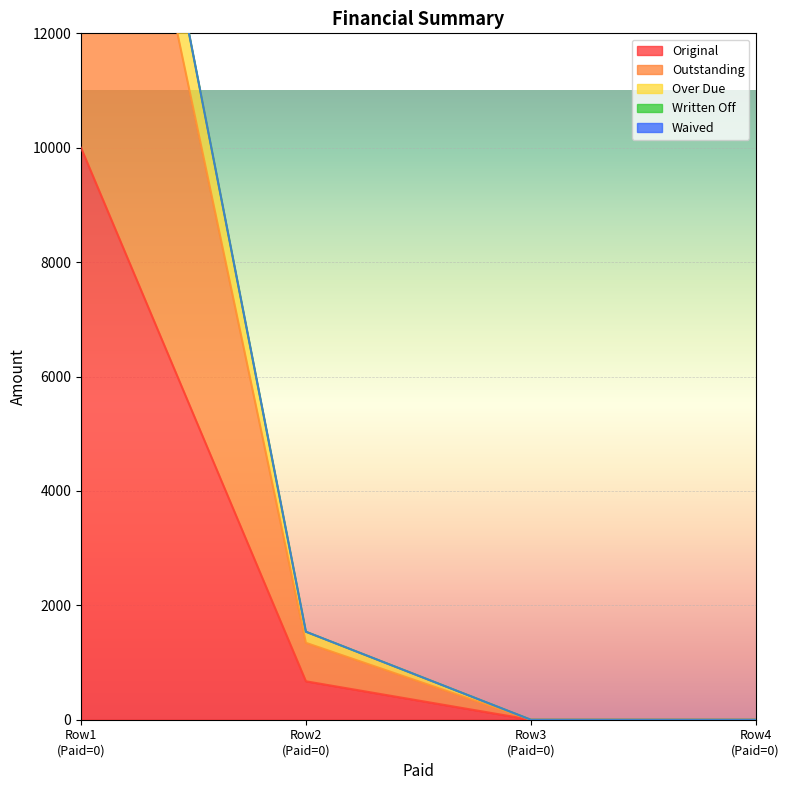

What is the total value across all series at 0?

51666.7